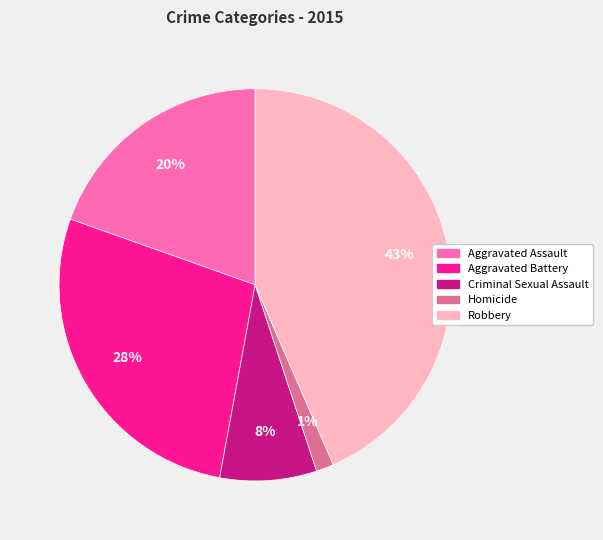

Does any single category account for the majority?

No